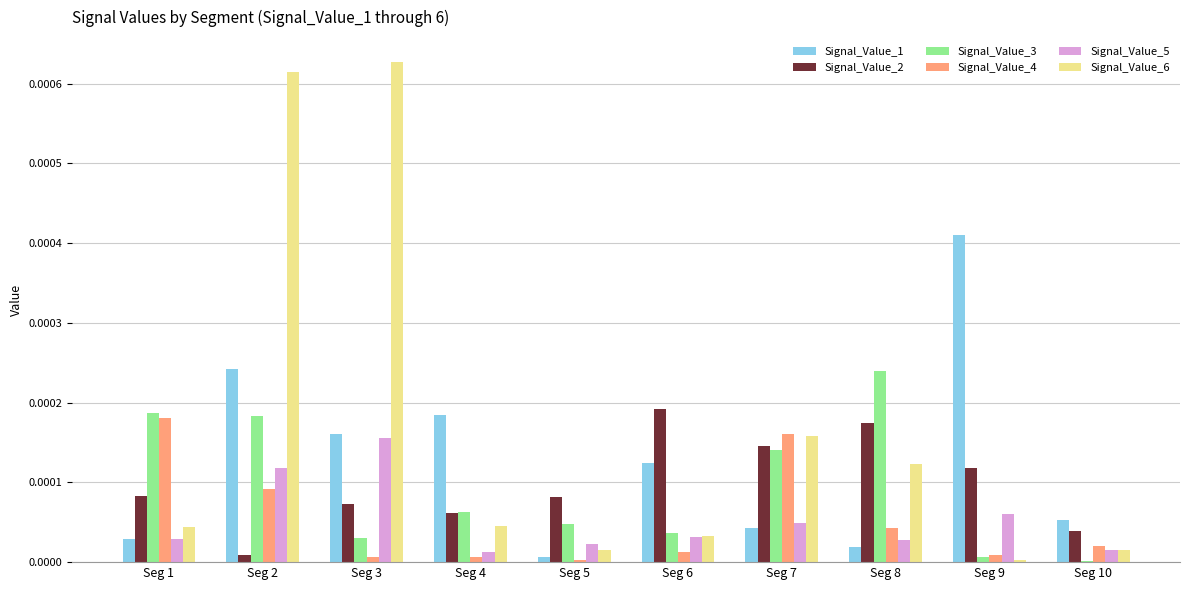

Which series has the largest total across all categories?

Signal_Value_6